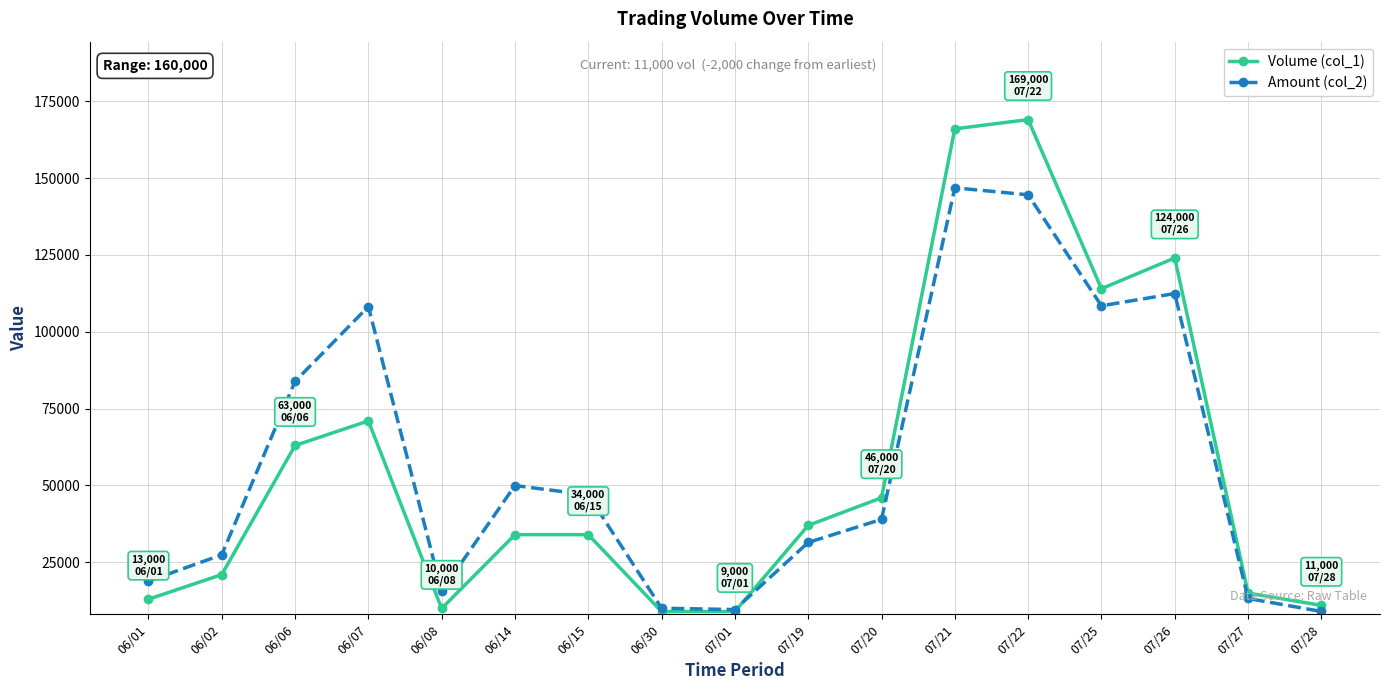

Where does the Amount (col_2) series first go above 38980?

06/06